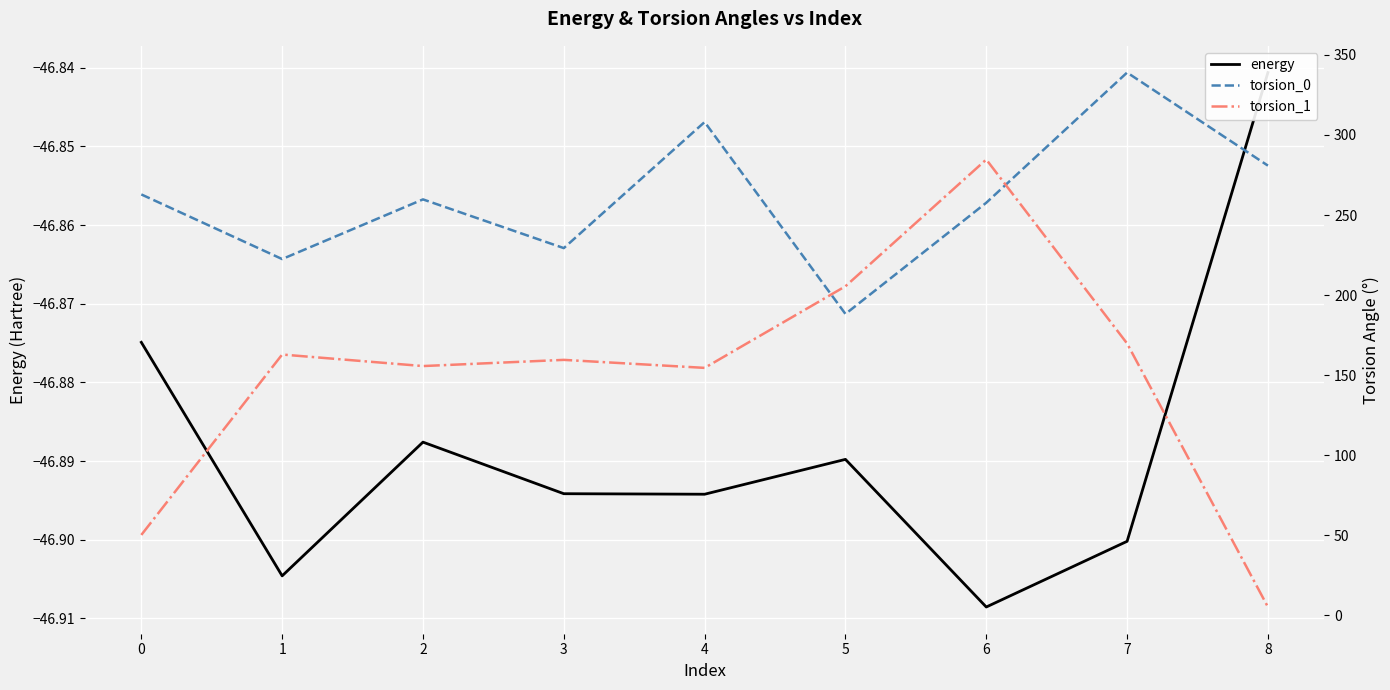

At which category is the sum across all series the highest?

6